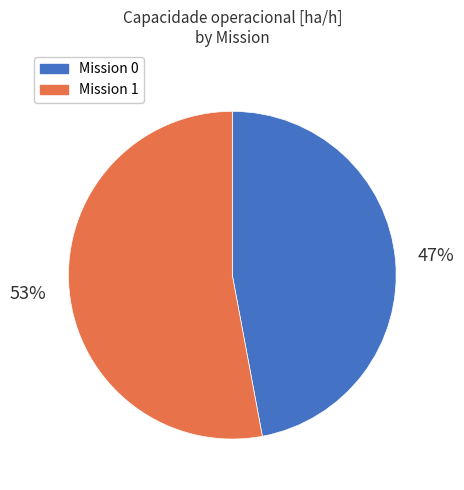

To the nearest percent, what is the average slice percentage?

50%